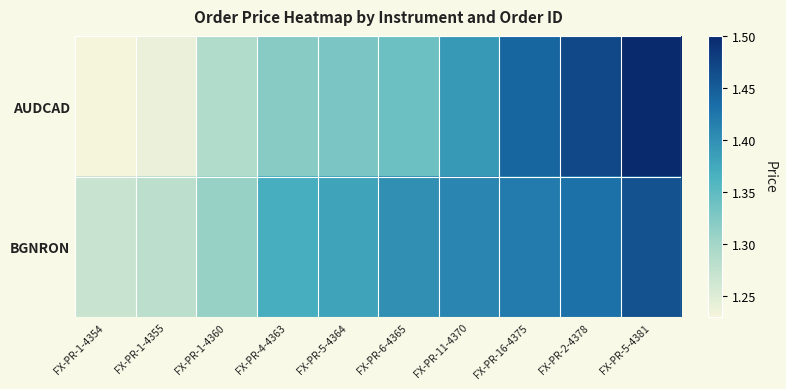

Which has a higher value, FX-PR-1-4360 or FX-PR-6-4365?

FX-PR-6-4365